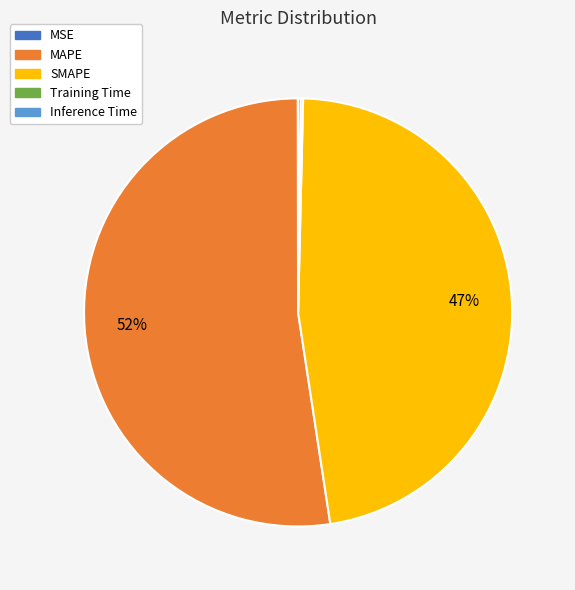

Which has a higher value, MAPE or SMAPE?

MAPE